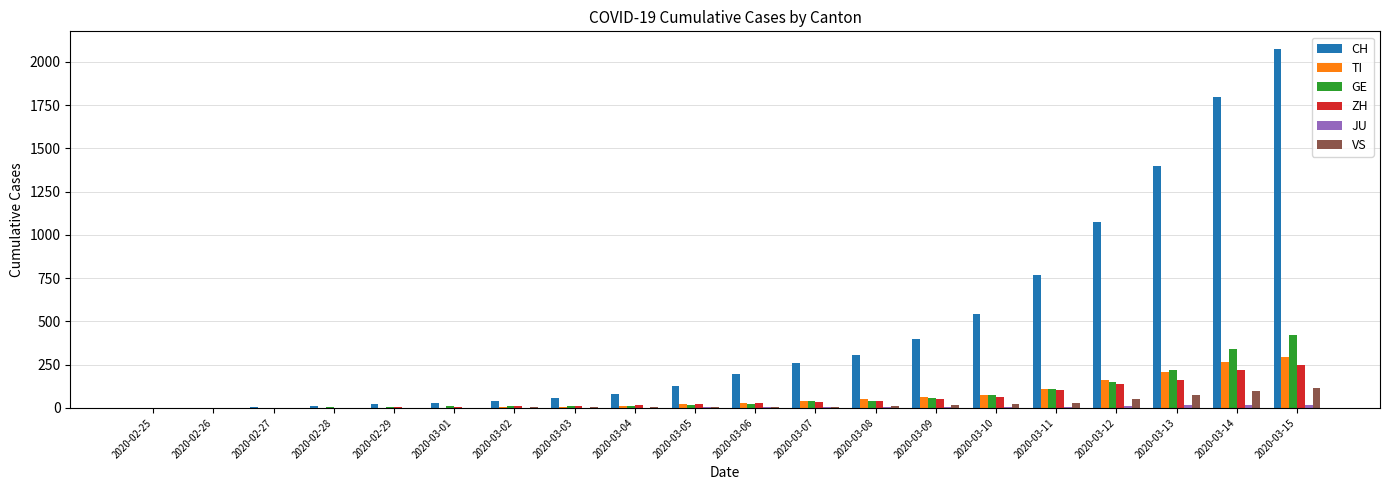

At which category is the sum across all series the highest?

2020-03-15